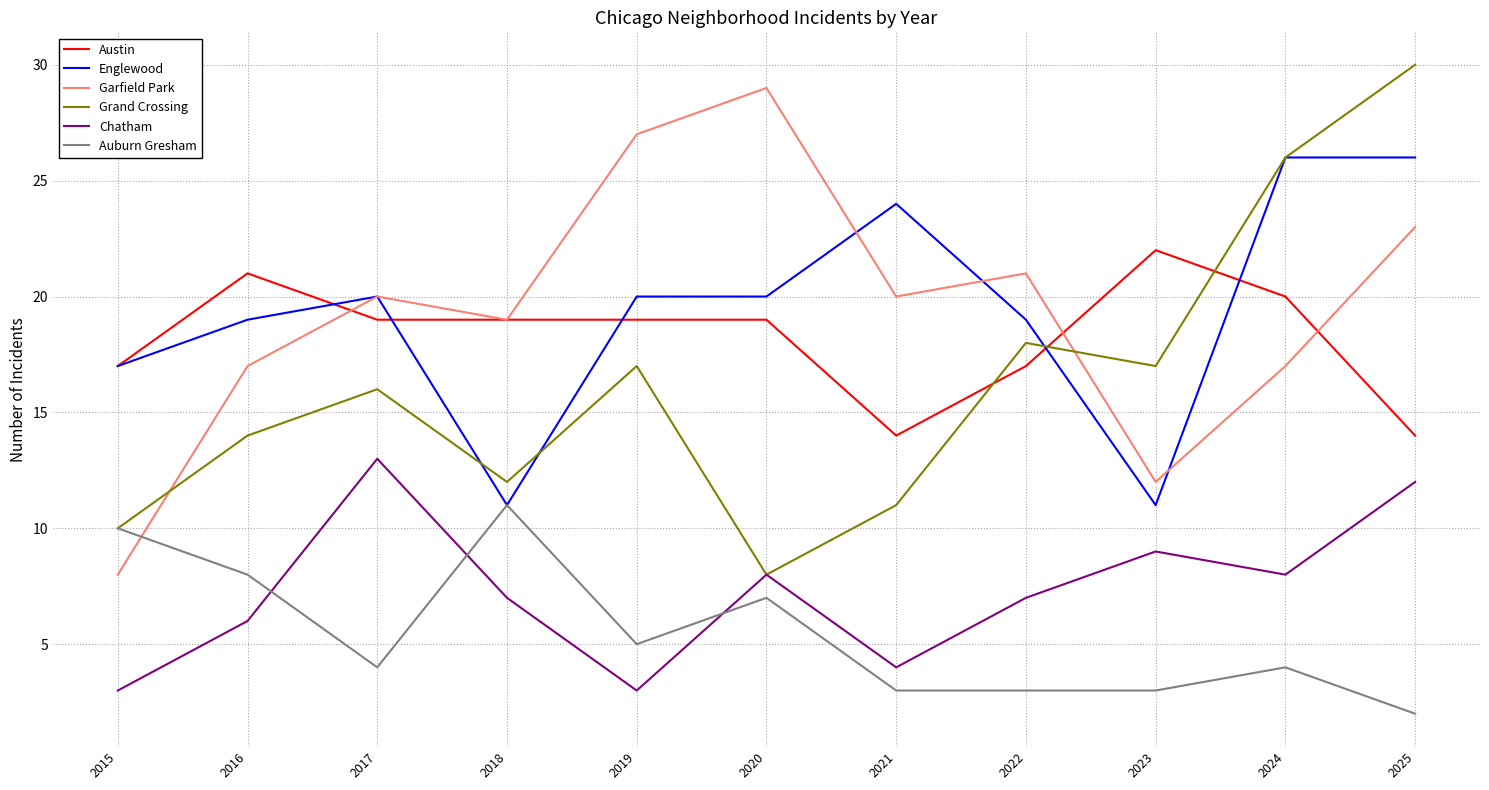

Which category has the highest value in the Auburn Gresham series?

2018